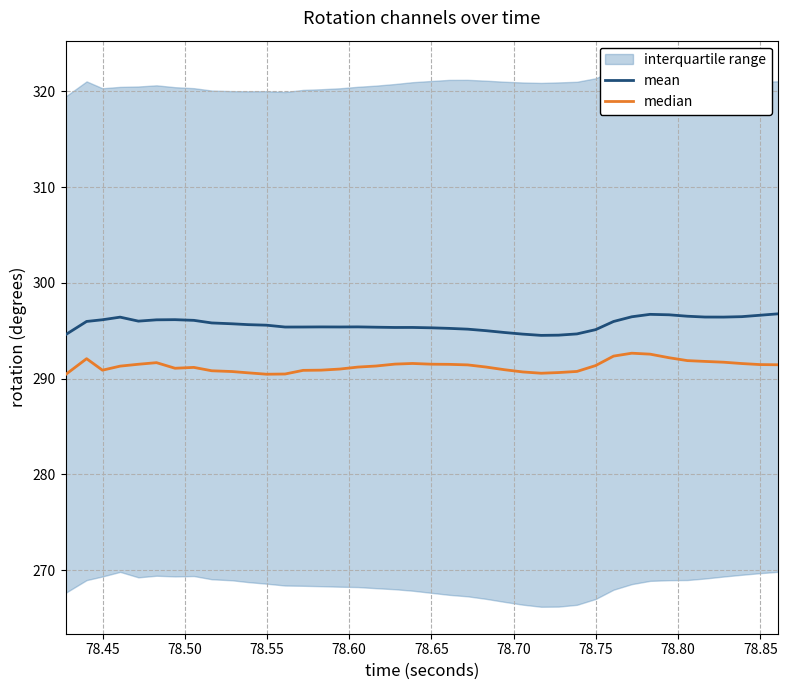

How many lines are shown in the chart?

2